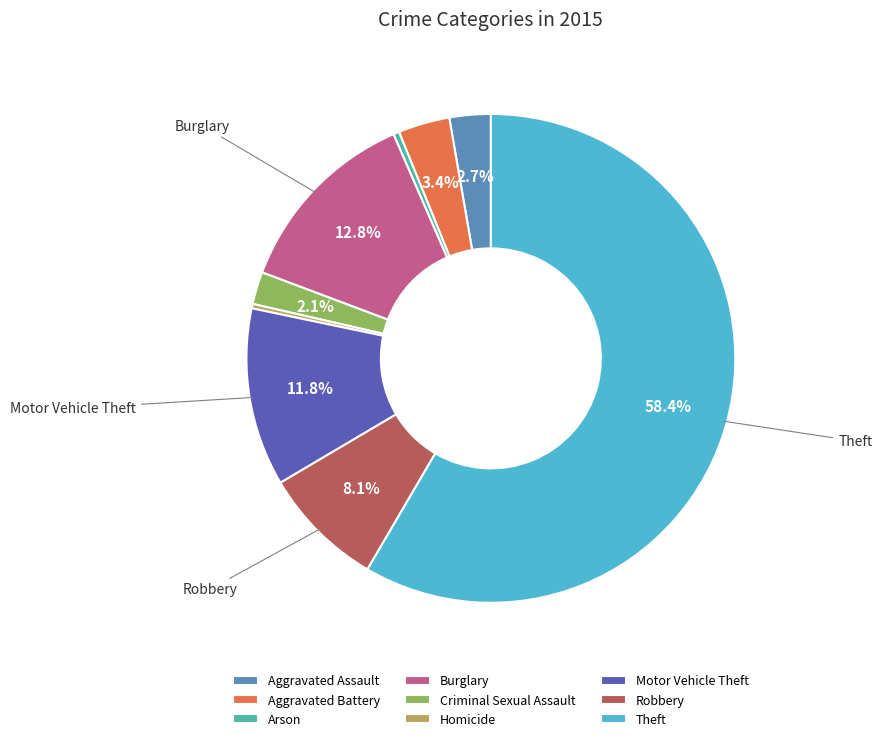

Is Aggravated Assault the majority of the pie?

No